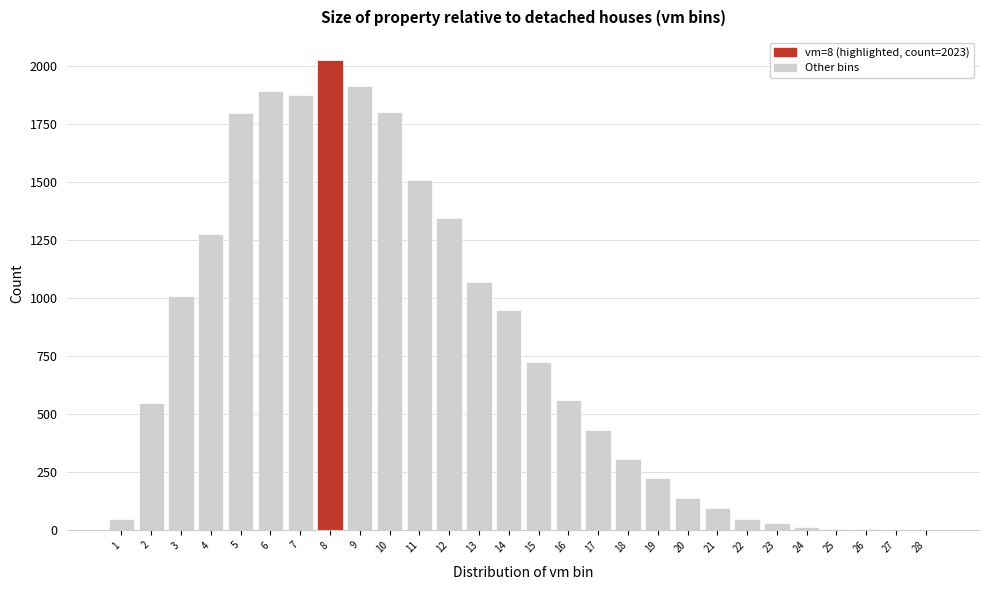

What is the maximum value shown in the chart?

2023